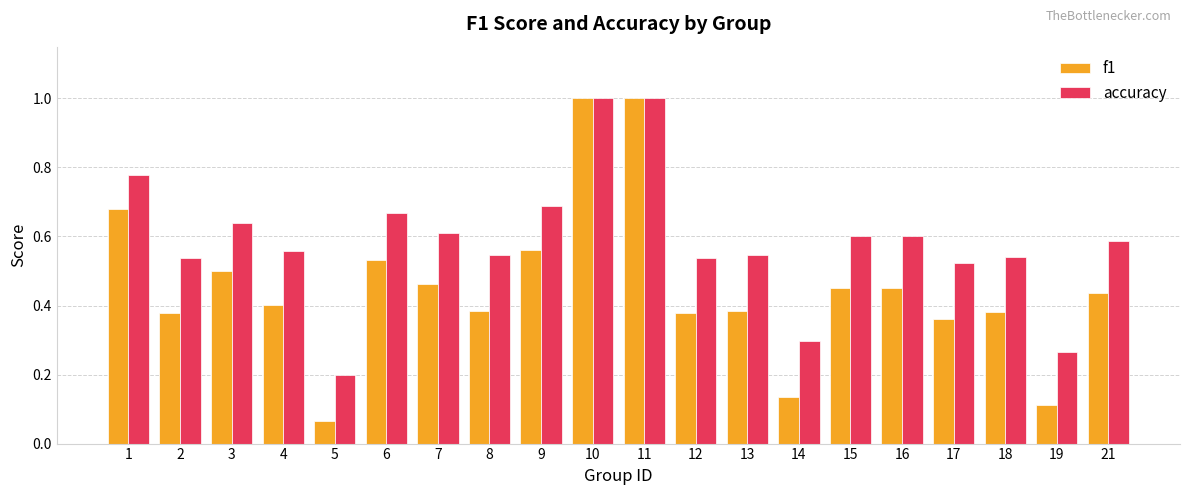

What is the maximum value for accuracy?

1.0